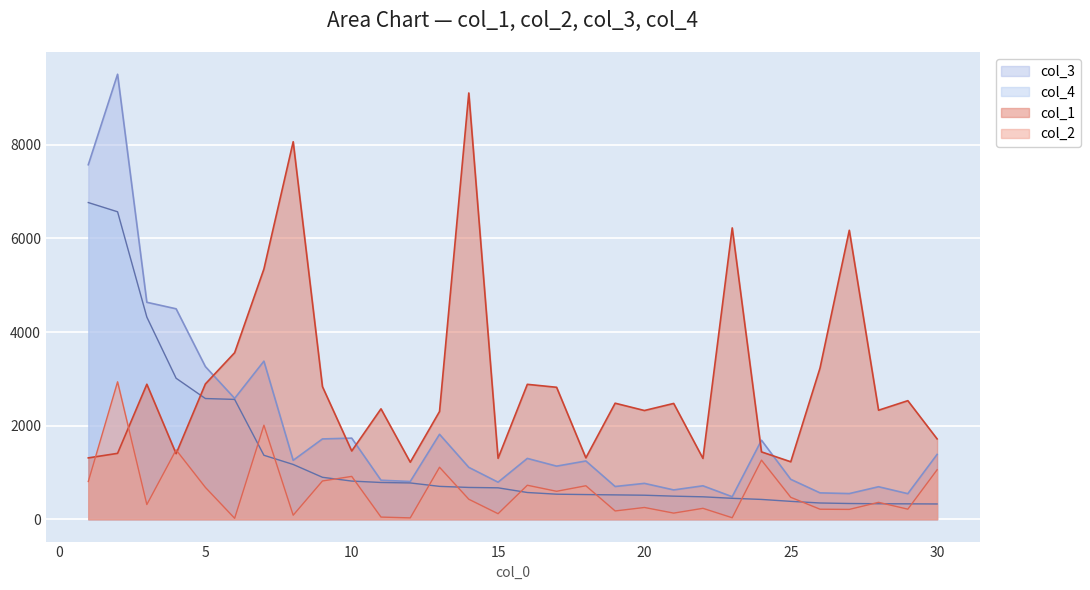

Rank the categories by col_3 value from highest to lowest.

2, 1, 3, 4, 7, 5, 6, 13, 10, 9, 24, 30, 16, 8, 18, 17, 14, 25, 11, 12, 15, 20, 22, 19, 28, 21, 26, 27, 29, 23